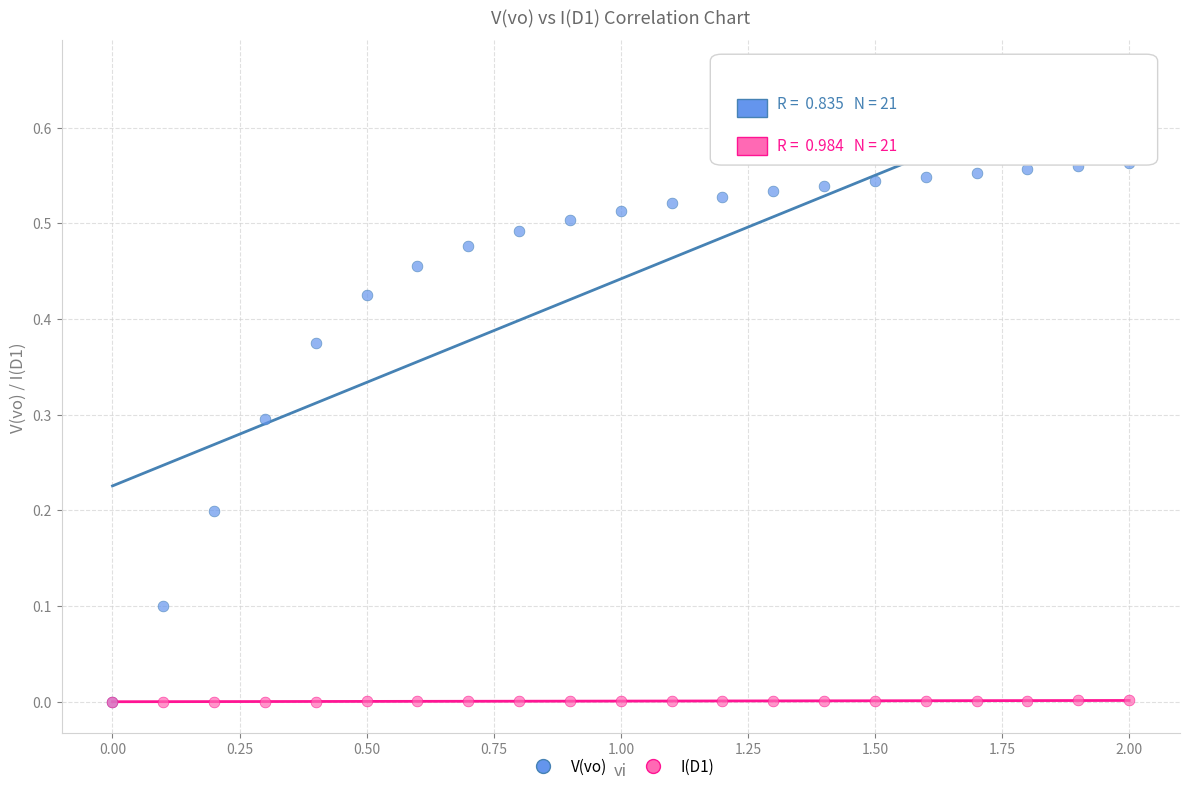

Which series reaches the maximum Y coordinate?

V(vo)